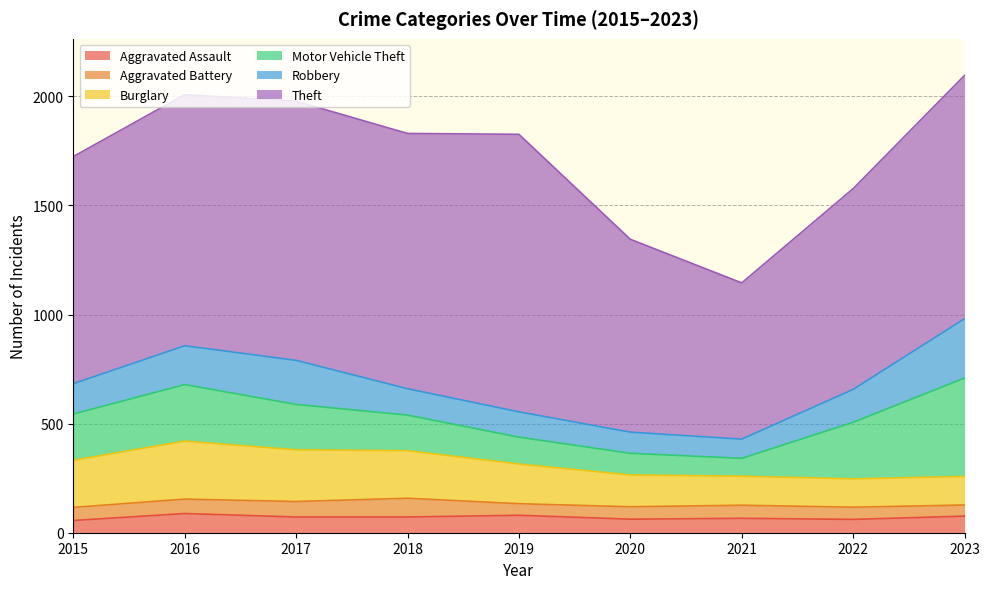

True or false: Theft and Aggravated Assault intersect in this chart.

False